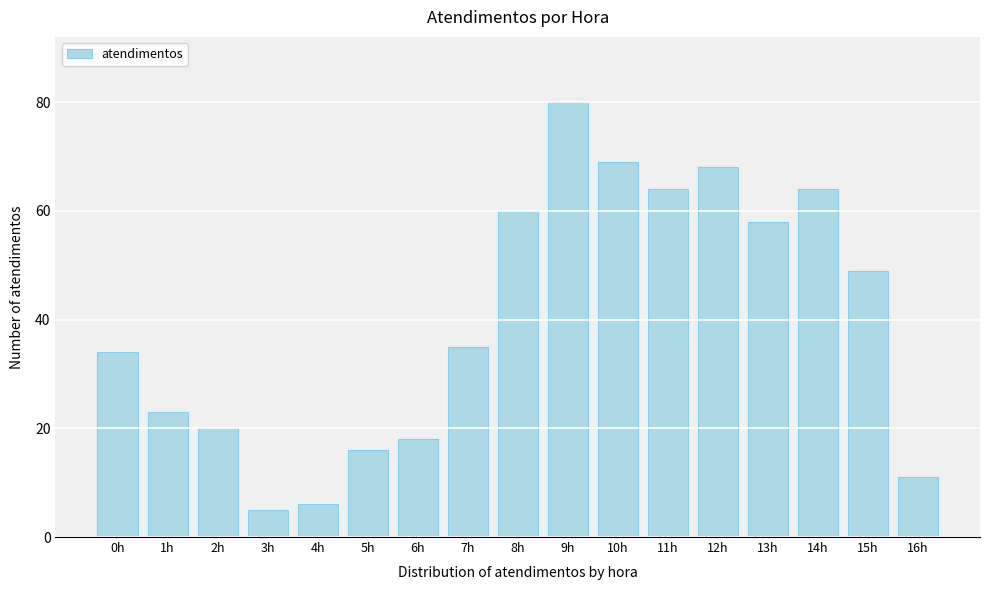

Reading right to left, what are all the values shown in this chart?

11	49	64	58	68	64	69	80	60	35	18	16	6	5	20	23	34